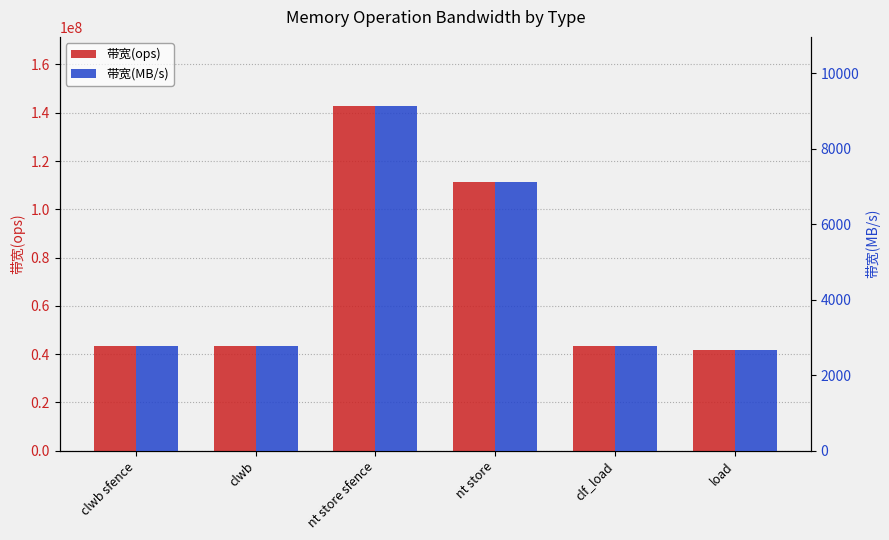

What is the difference between the maximum and minimum values in the 带宽(ops) series?

101190476